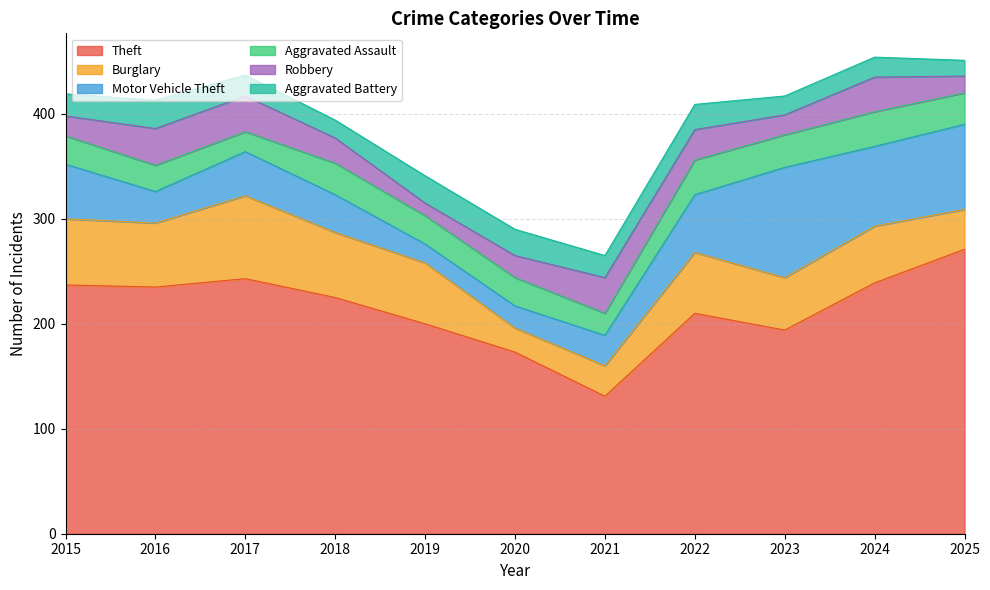

How many distinct data groups are displayed?

6